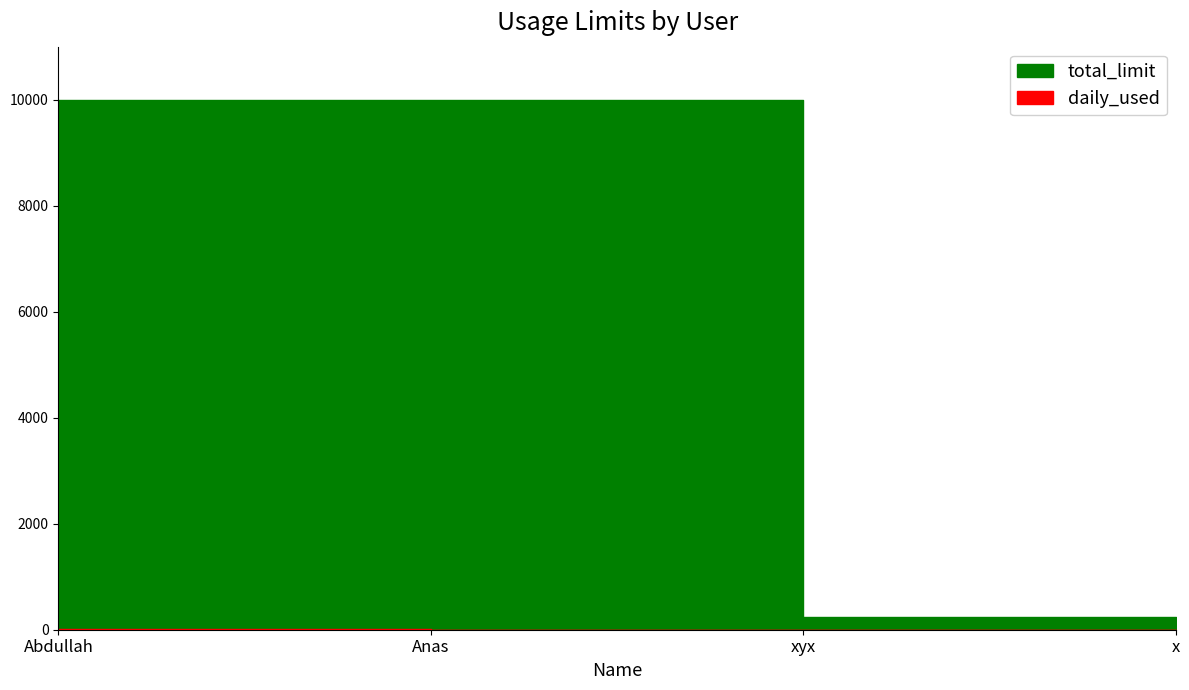

What position from the left is x?

4